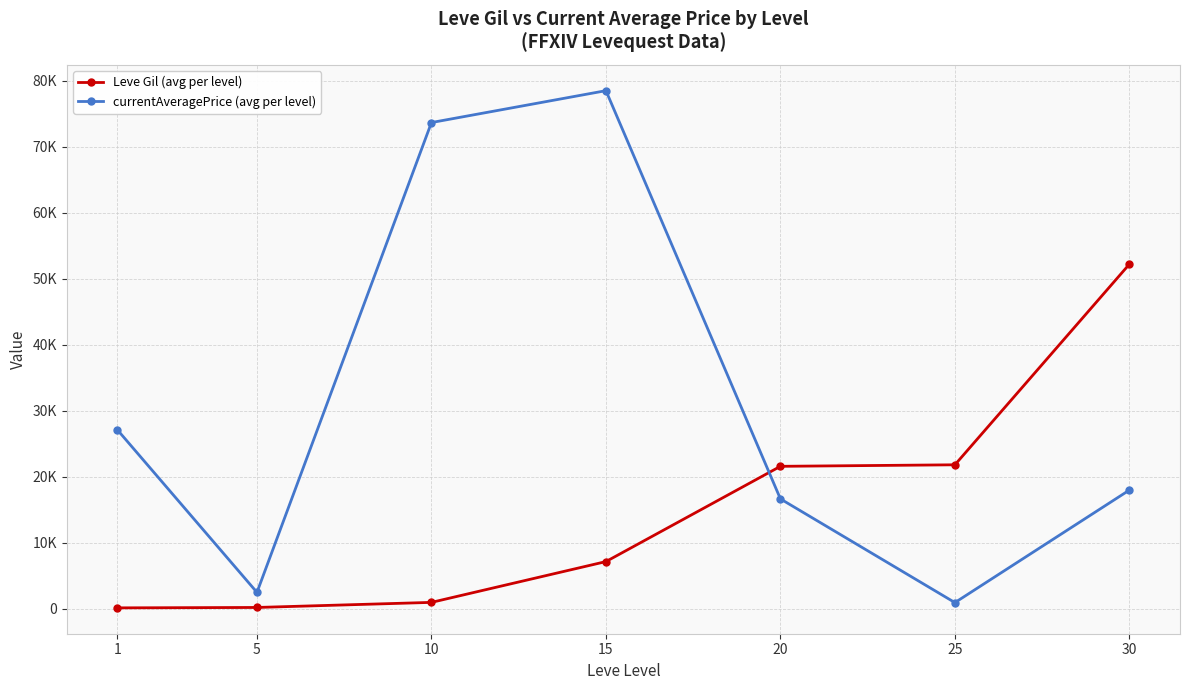

Does the chart have visible grid lines?

Yes